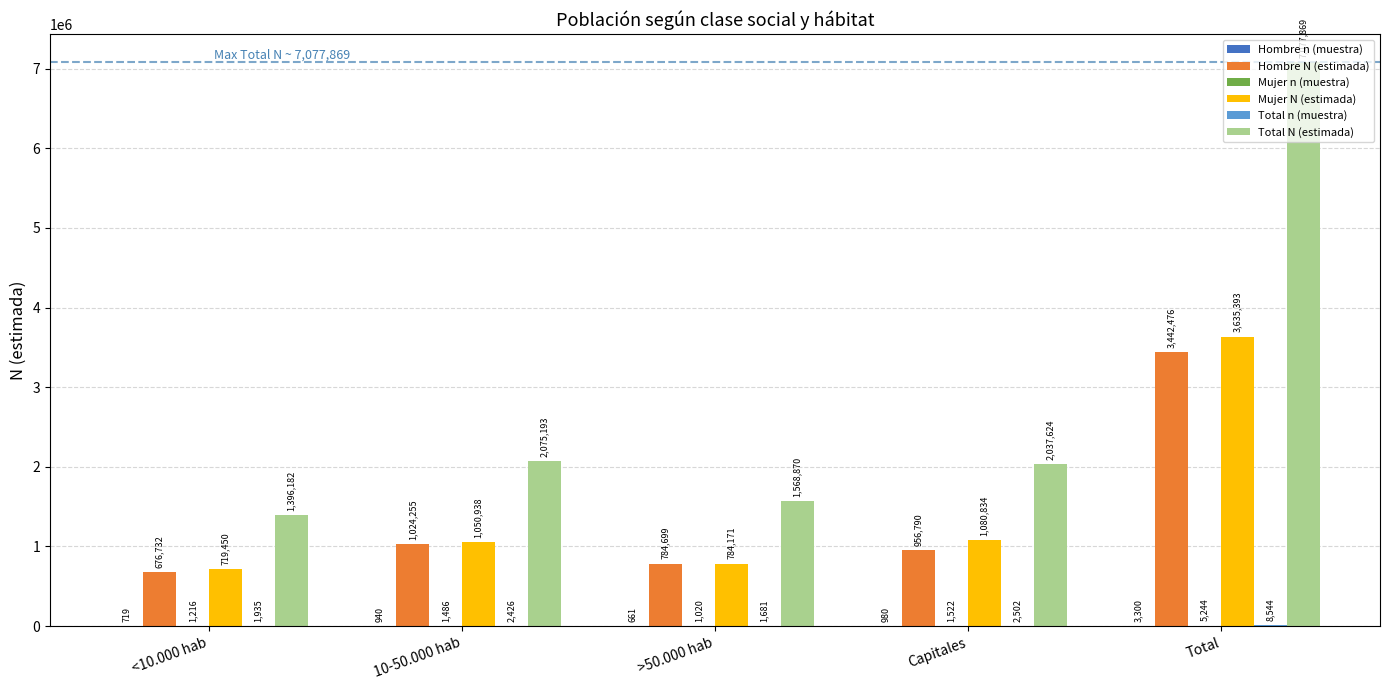

At which category is the sum across all series the highest?

Total